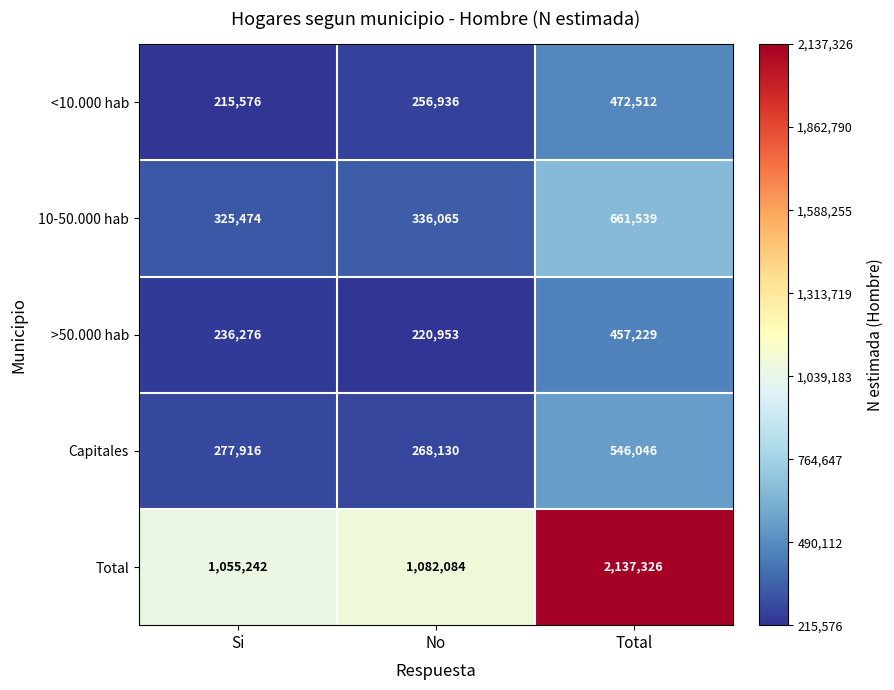

Reading left to right, what are all the values shown in this chart?

<10.000 hab: 215576	256936	472512
10-50.000 hab: 325474	336065	661539
>50.000 hab: 236276	220953	457229
Capitales: 277916	268130	546046
Total: 1055242	1082084	2137326